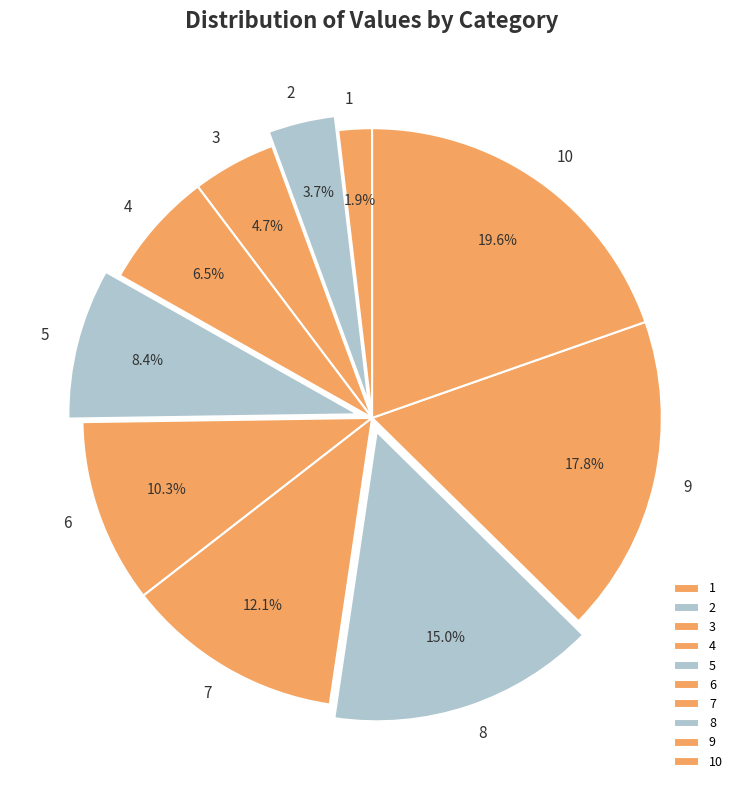

What is the ratio of the value at 3 to the value at 5?

0.6